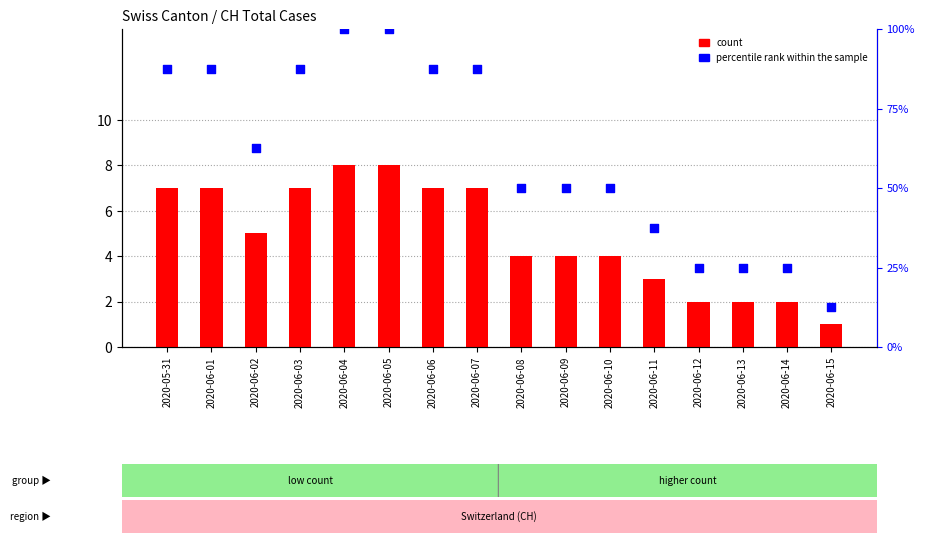

Which series contains the highest Y value?

percentile rank within the sample